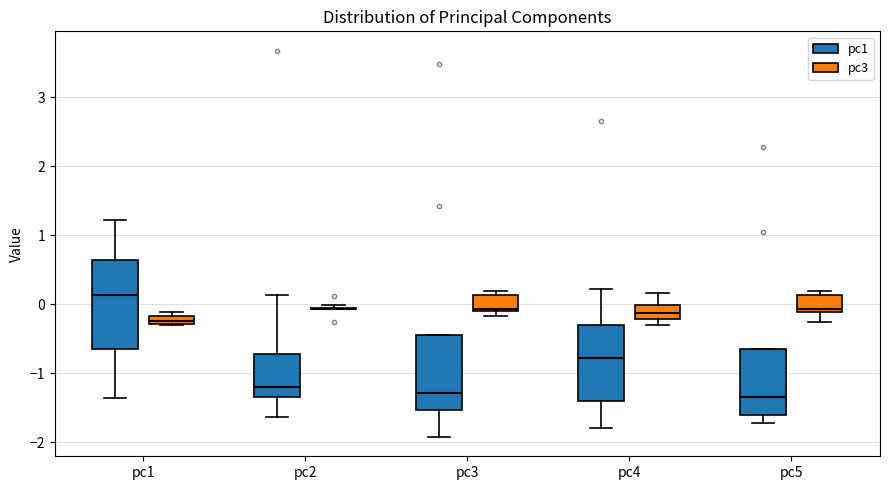

Where is the lower edge of the box for pc5 (pc1) on the y-axis? The values are not printed on the chart, so give them approximately, as read against the axis.

-1.6